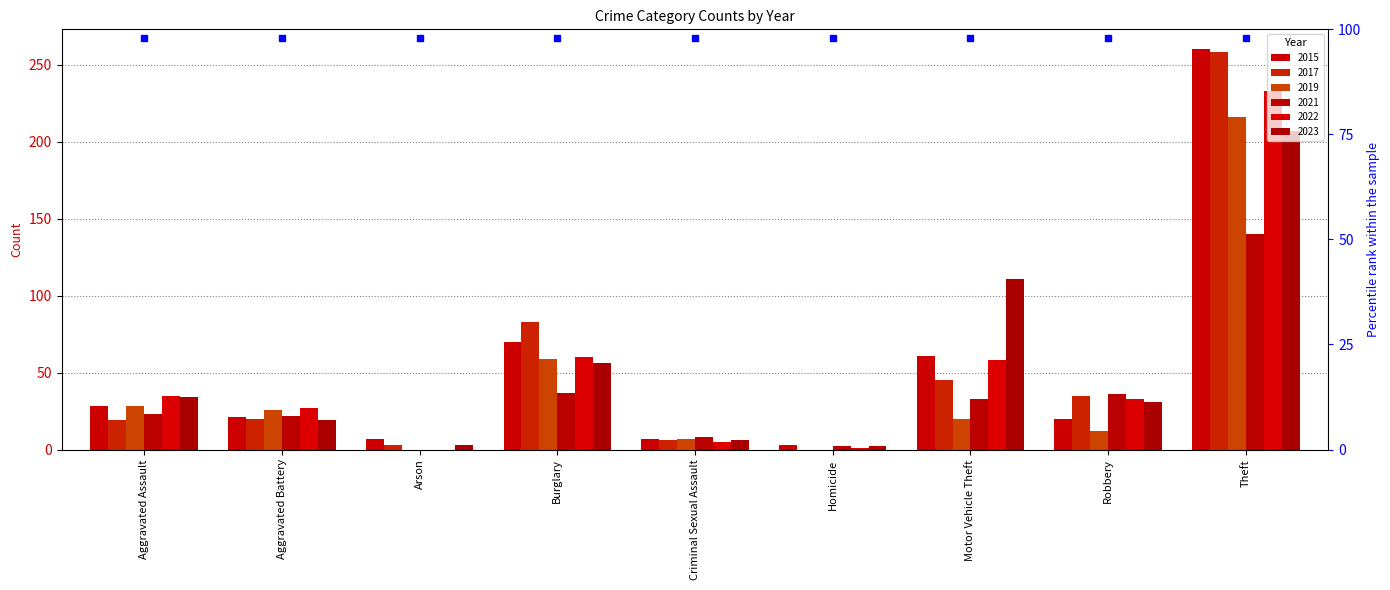

At Aggravated Battery, list the series in order from smallest to largest.

2023, 2017, 2015, 2021, 2019, 2022